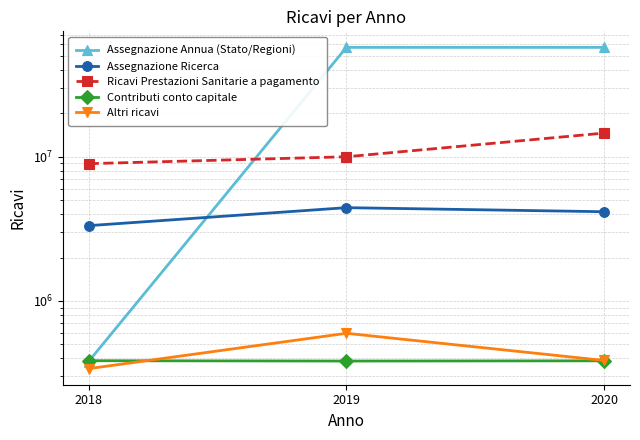

Read the Assegnazione Annua (Stato/Regioni) value at 2018.

380000